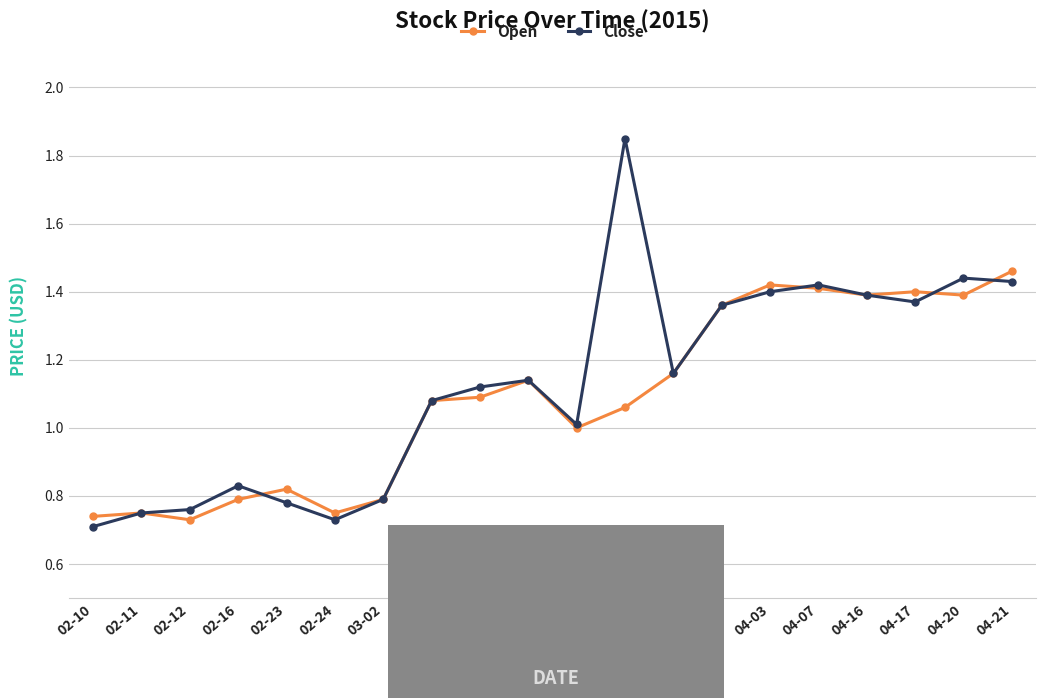

At which category does the chart reach its peak across all series?

03-30